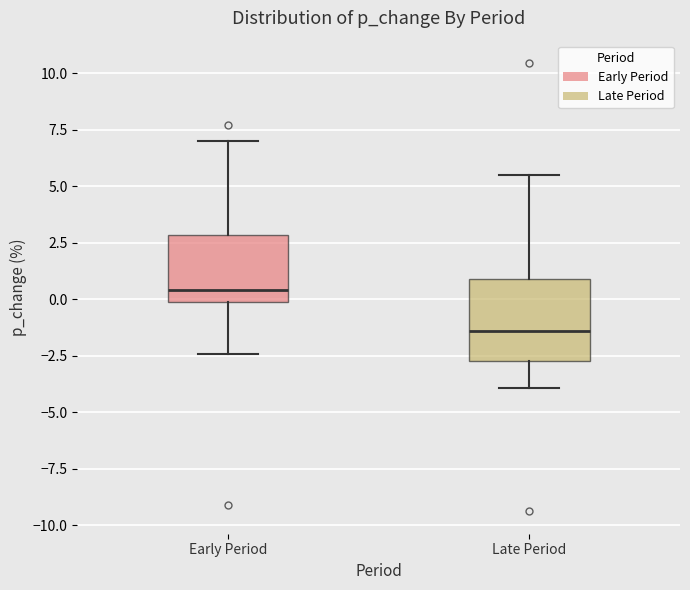

Which box has the highest median line?

Early Period